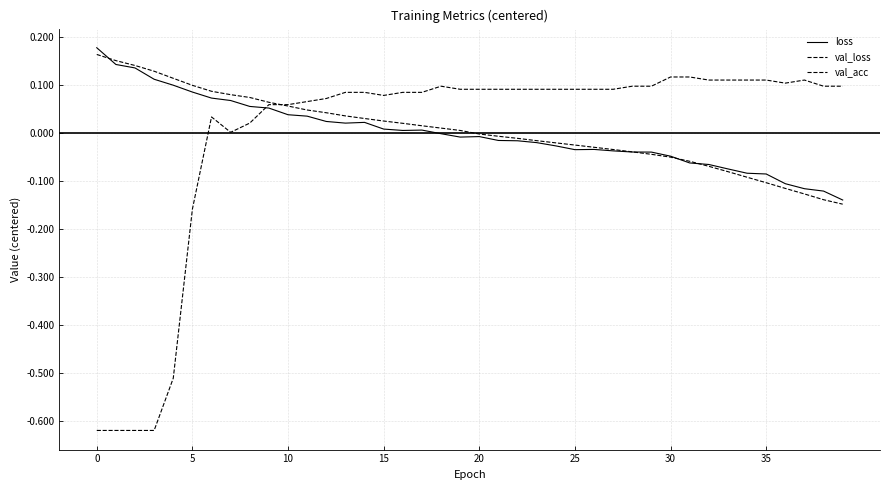

True or false: val_acc has more than 1 interior local peaks.

True